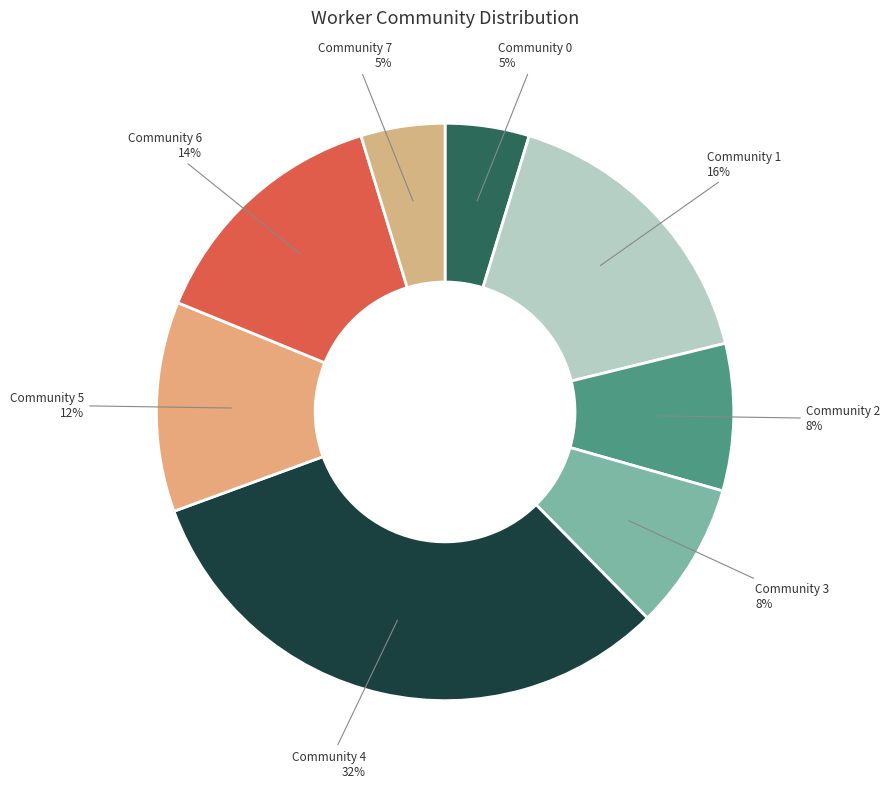

Rank the categories by value from highest to lowest.

Community 4, Community 1, Community 6, Community 5, Community 2, Community 3, Community 0, Community 7